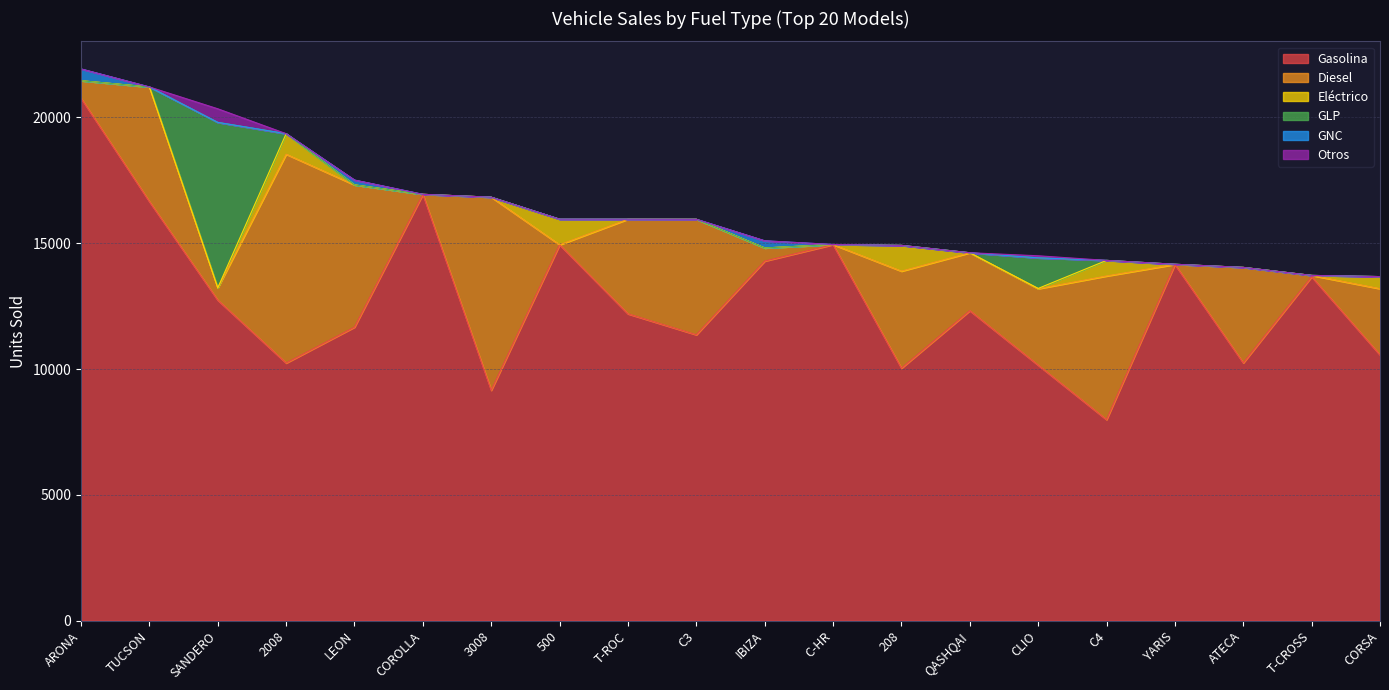

Reading left to right, what are all the values shown in this chart?

Gasolina: ARONA=20763	TUCSON=16654	SANDERO=12737	2008=10238	LEON=11665	COROLLA=16941	3008=9154	500=14935	T-ROC=12193	C3=11361	IBIZA=14289	C-HR=14944	208=10034	QASHQAI=12319	CLIO=10153	C4=7989	YARIS=14154	ATECA=10243	T-CROSS=13667	CORSA=10560
Diesel: ARONA=693	TUCSON=4553	SANDERO=490	2008=8298	LEON=5650	COROLLA=1	3008=7674	500=2	T-ROC=3761	C3=4590	IBIZA=522	C-HR=0	208=3855	QASHQAI=2301	CLIO=3038	C4=5708	YARIS=3	ATECA=3795	T-CROSS=53	CORSA=2632
Eléctrico: ARONA=0	TUCSON=1	SANDERO=0	2008=815	LEON=2	COROLLA=0	3008=0	500=1014	T-ROC=0	C3=0	IBIZA=0	C-HR=4	208=1024	QASHQAI=0	CLIO=12	C4=619	YARIS=6	ATECA=0	T-CROSS=0	CORSA=481
GLP: ARONA=0	TUCSON=0	SANDERO=6574	2008=0	LEON=0	COROLLA=0	3008=0	500=4	T-ROC=0	C3=0	IBIZA=0	C-HR=0	208=0	QASHQAI=0	CLIO=1214	C4=1	YARIS=0	ATECA=0	T-CROSS=0	CORSA=0
GNC: ARONA=468	TUCSON=0	SANDERO=0	2008=0	LEON=191	COROLLA=0	3008=0	500=0	T-ROC=0	C3=0	IBIZA=284	C-HR=0	208=0	QASHQAI=0	CLIO=0	C4=0	YARIS=0	ATECA=0	T-CROSS=0	CORSA=0
Otros: ARONA=0	TUCSON=0	SANDERO=540	2008=0	LEON=0	COROLLA=0	3008=0	500=0	T-ROC=0	C3=0	IBIZA=0	C-HR=0	208=0	QASHQAI=0	CLIO=83	C4=0	YARIS=0	ATECA=0	T-CROSS=0	CORSA=0